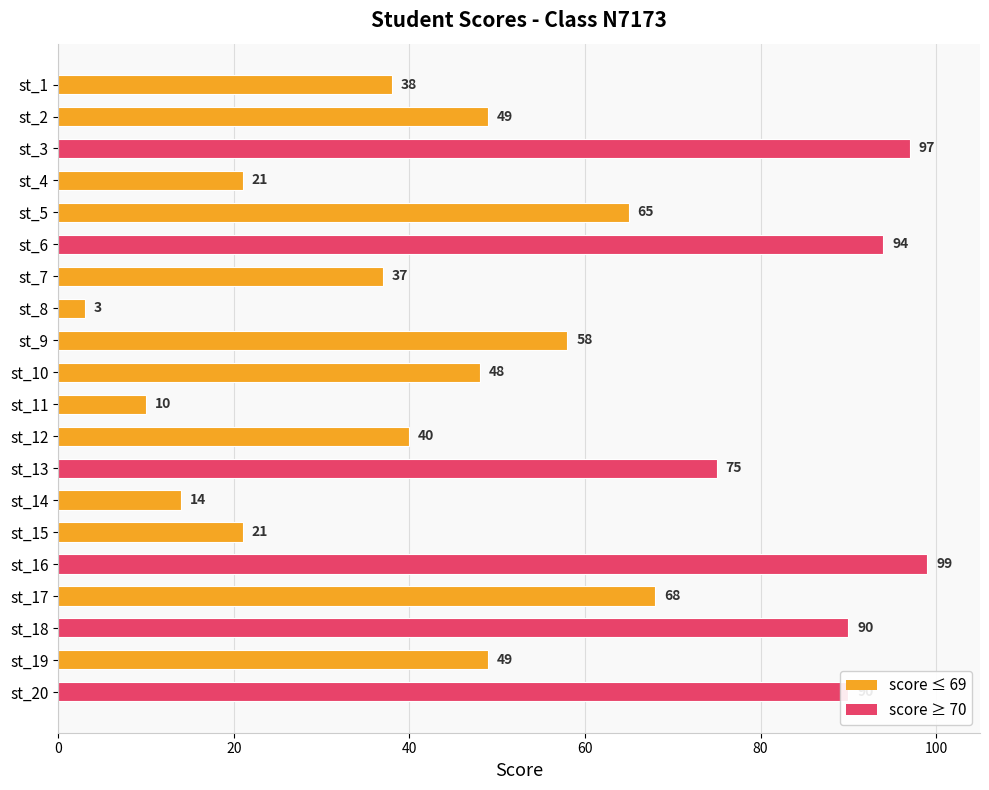

What is the sum of the values at st_19 and st_13?

124